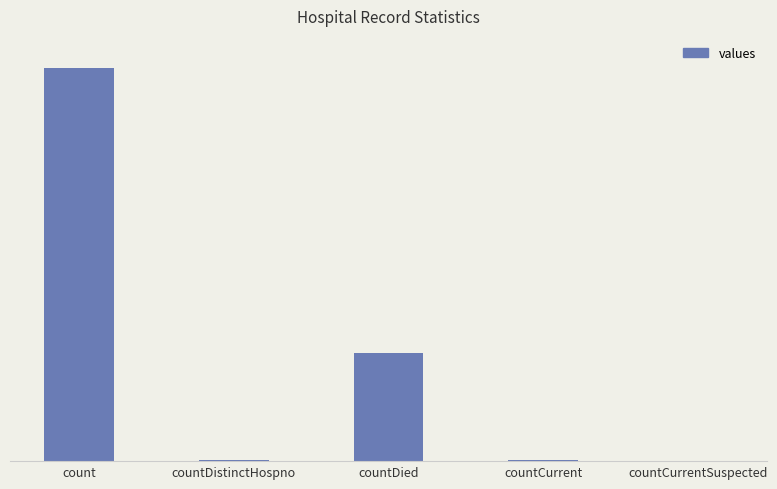

What is the label of the 3rd bar from the right?

countDied